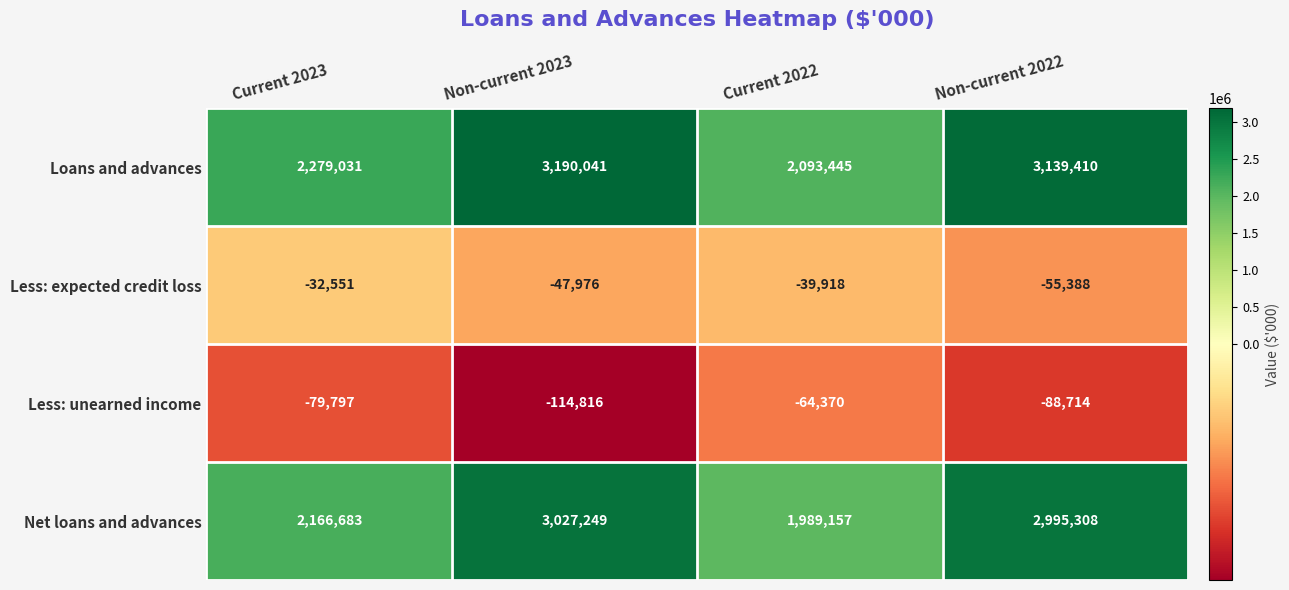

At which category is the sum across all series the highest?

Non-current 2023